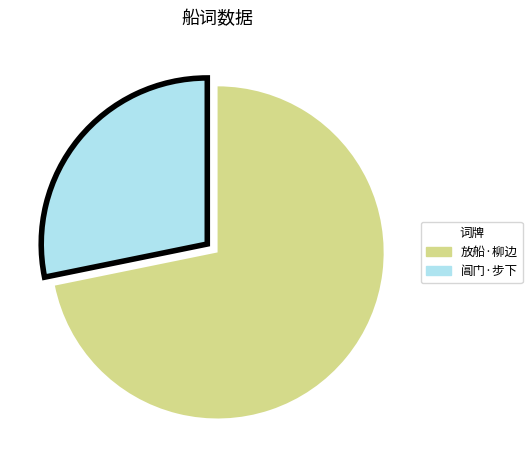

Count the number of slices in the pie.

2